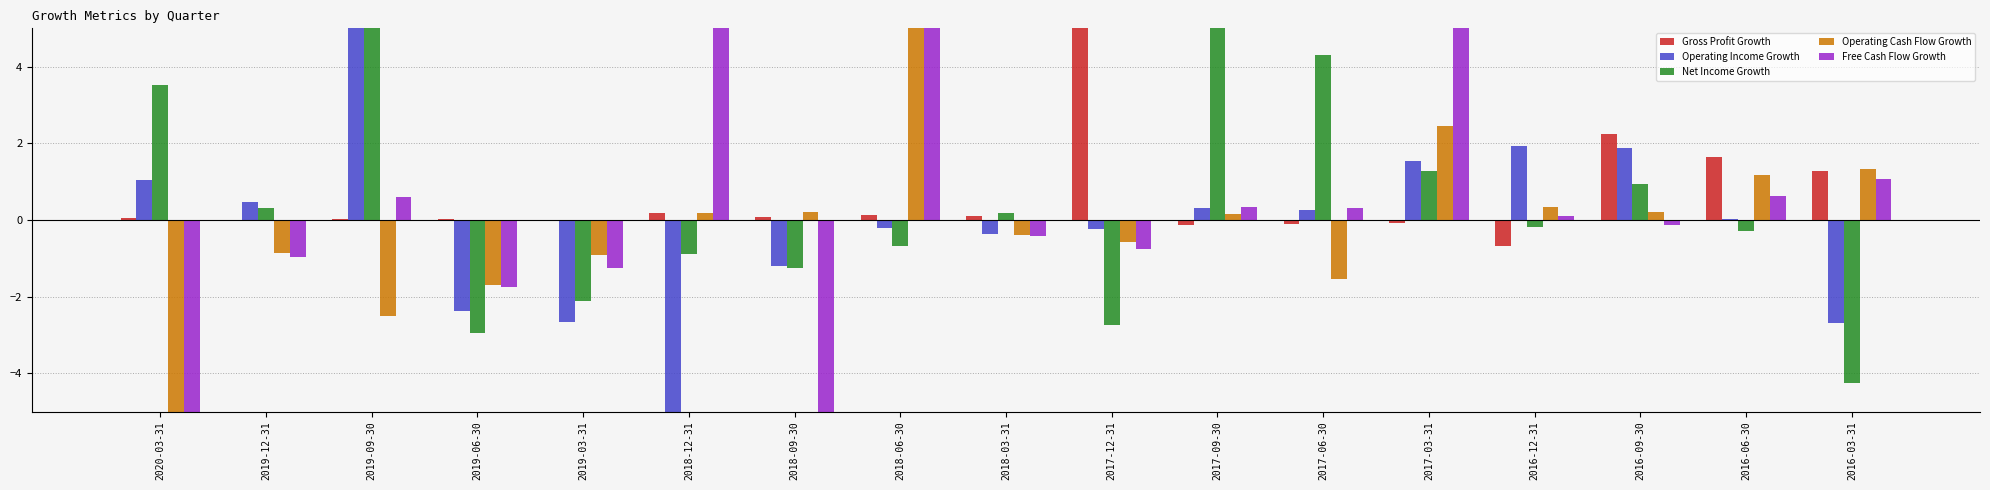

What is the sum of all Operating Income Growth values?

-2.3